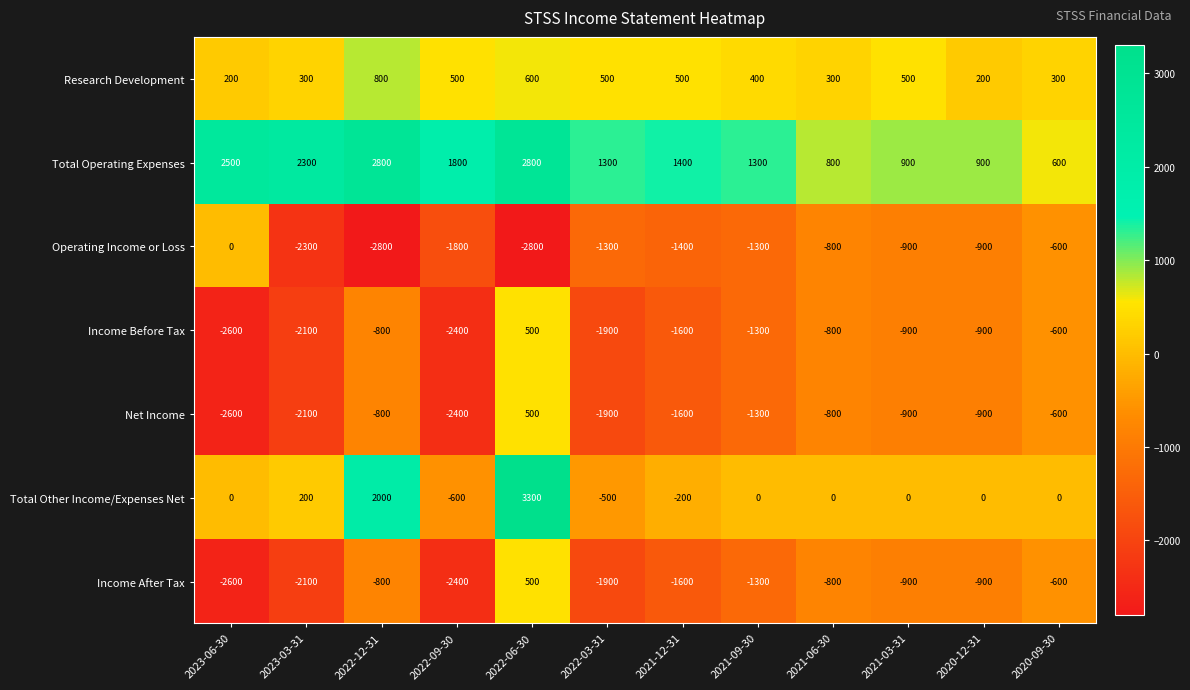

Which category has the highest value across all series?

2022-06-30